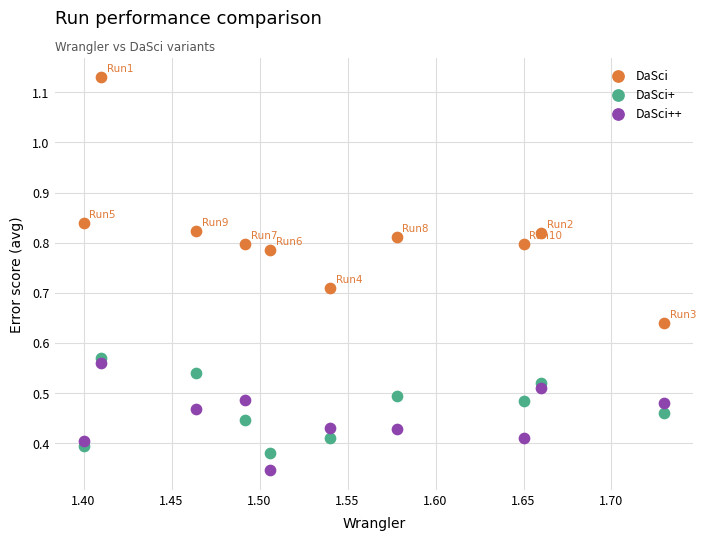

Which series reaches the maximum Y coordinate?

DaSci